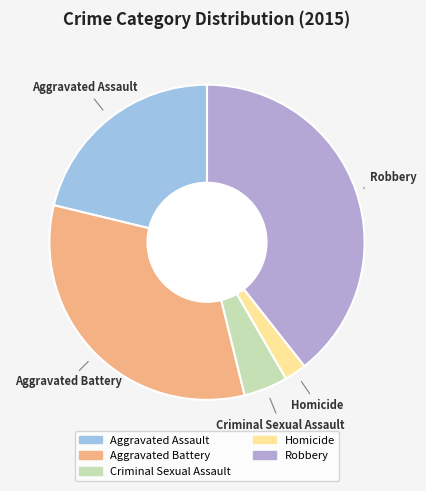

Which category has the biggest portion of the pie?

Robbery